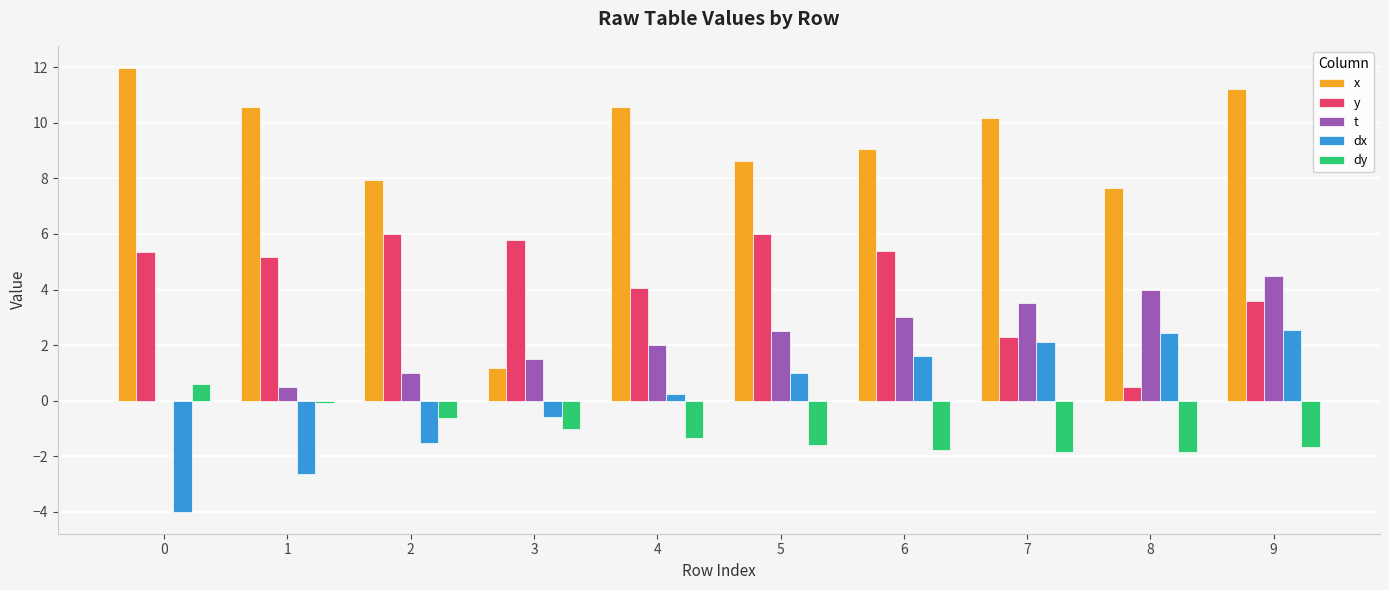

What is the spread (max minus min) of values at 7?

12.0